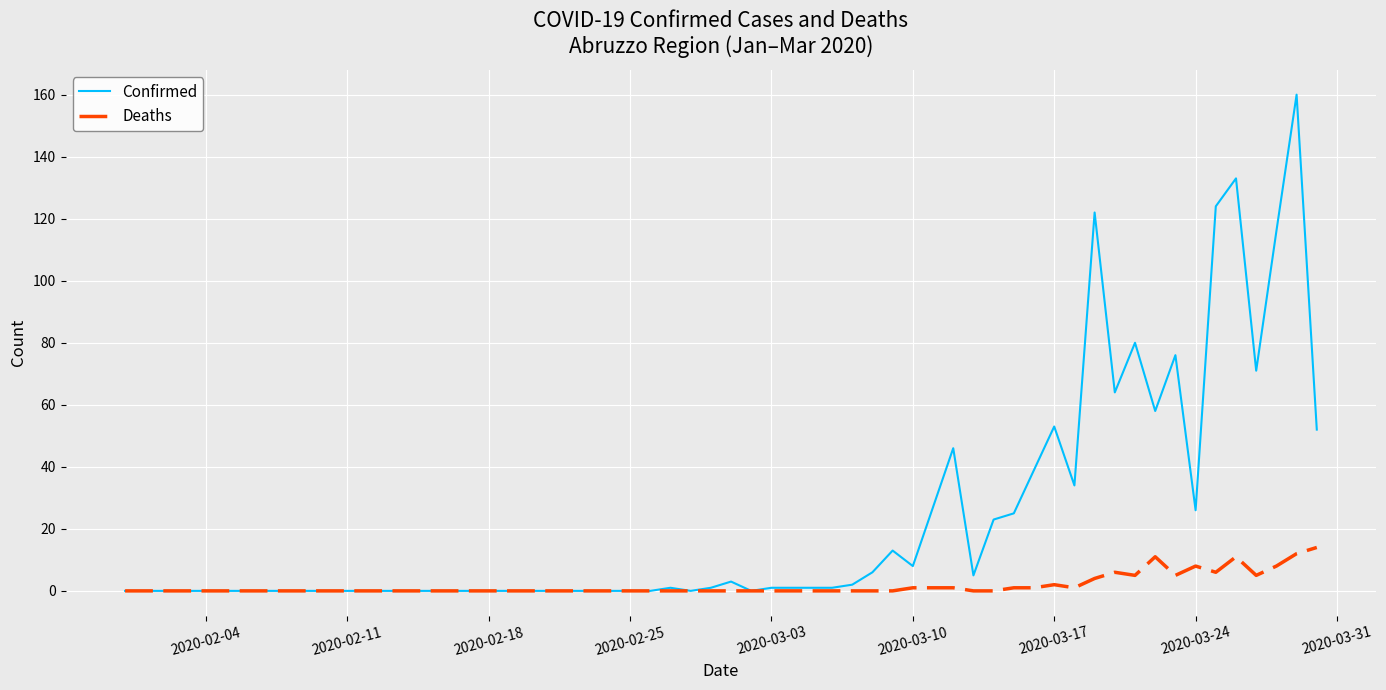

Which series has the largest total across all categories?

Confirmed